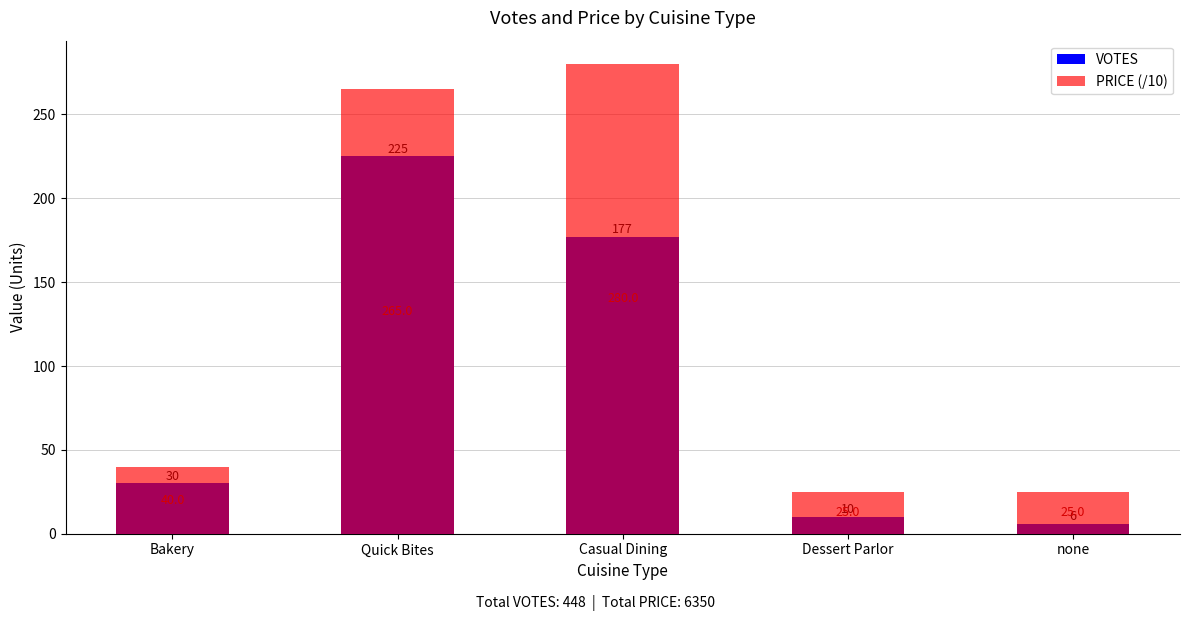

What is the difference between the VOTES values at Casual Dining and Quick Bites?

48